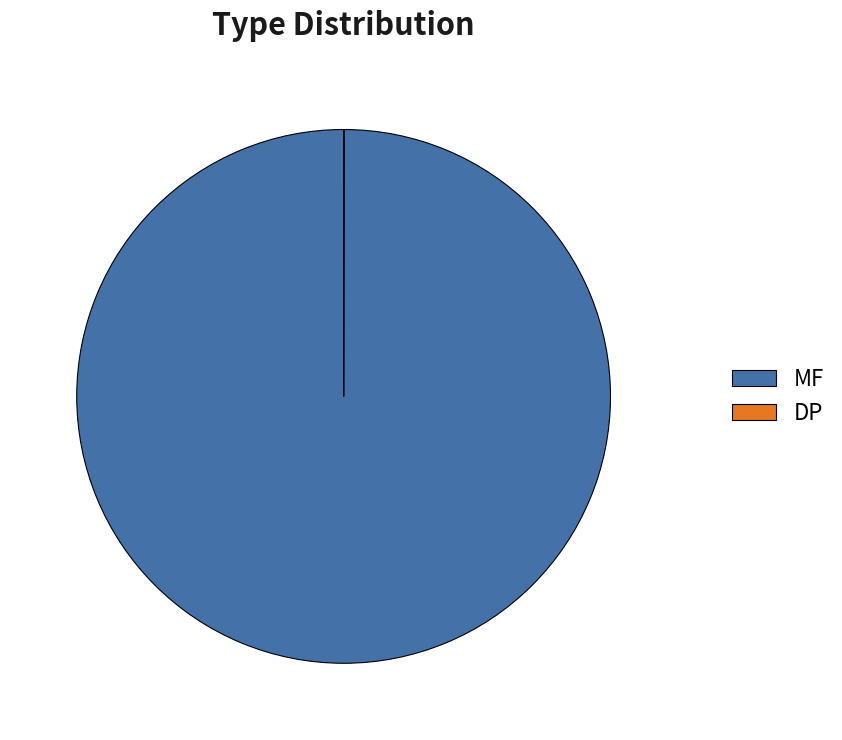

Which slice is the largest?

MF